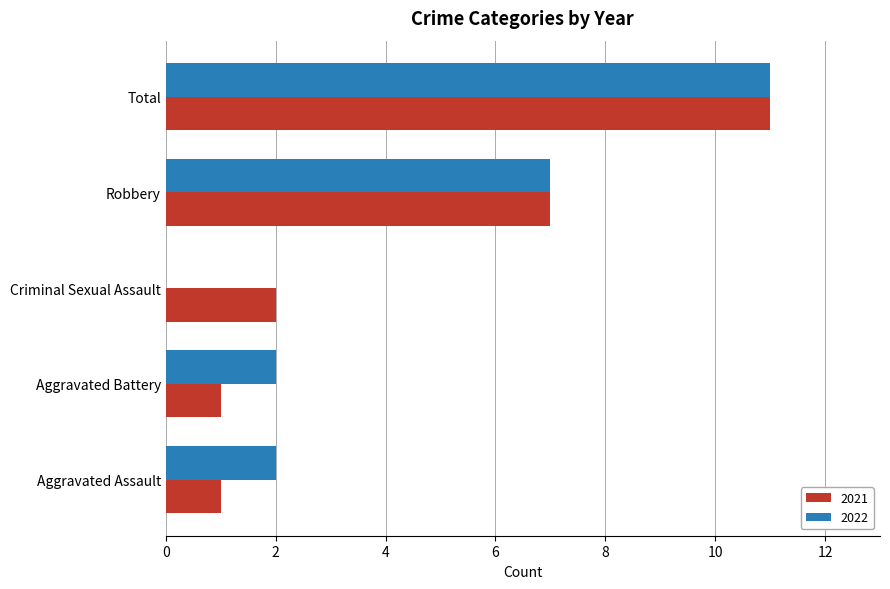

How many series are shown in this chart?

2